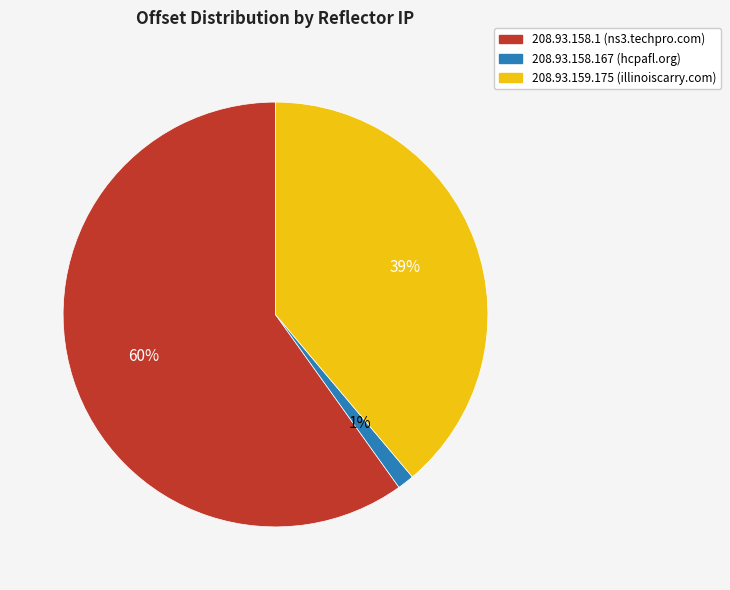

Rank the categories by value from highest to lowest.

208.93.158.1 (ns3.techpro.com), 208.93.159.175 (illinoiscarry.com), 208.93.158.167 (hcpafl.org)